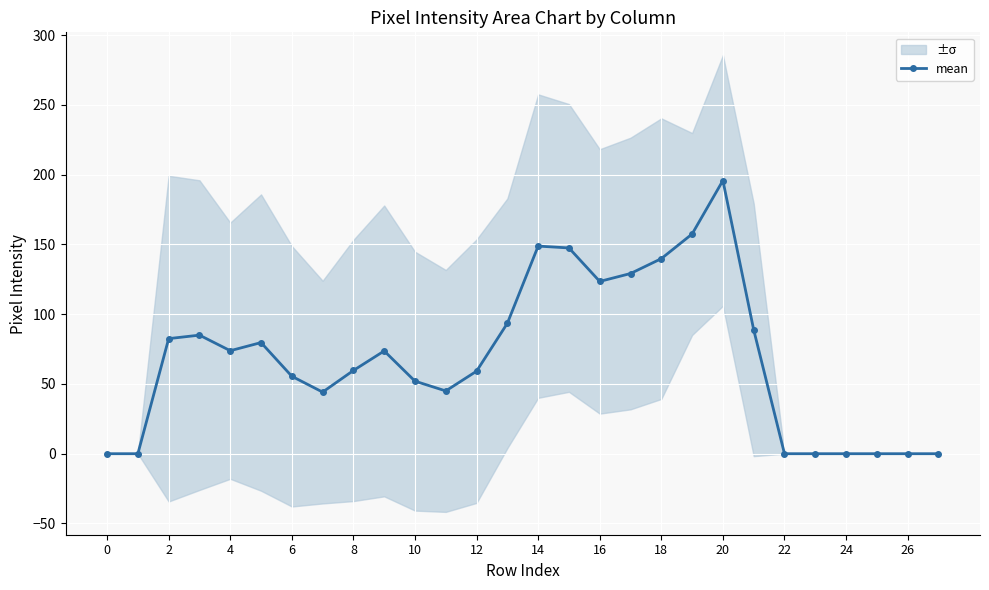

How many data points are less than 73?

14